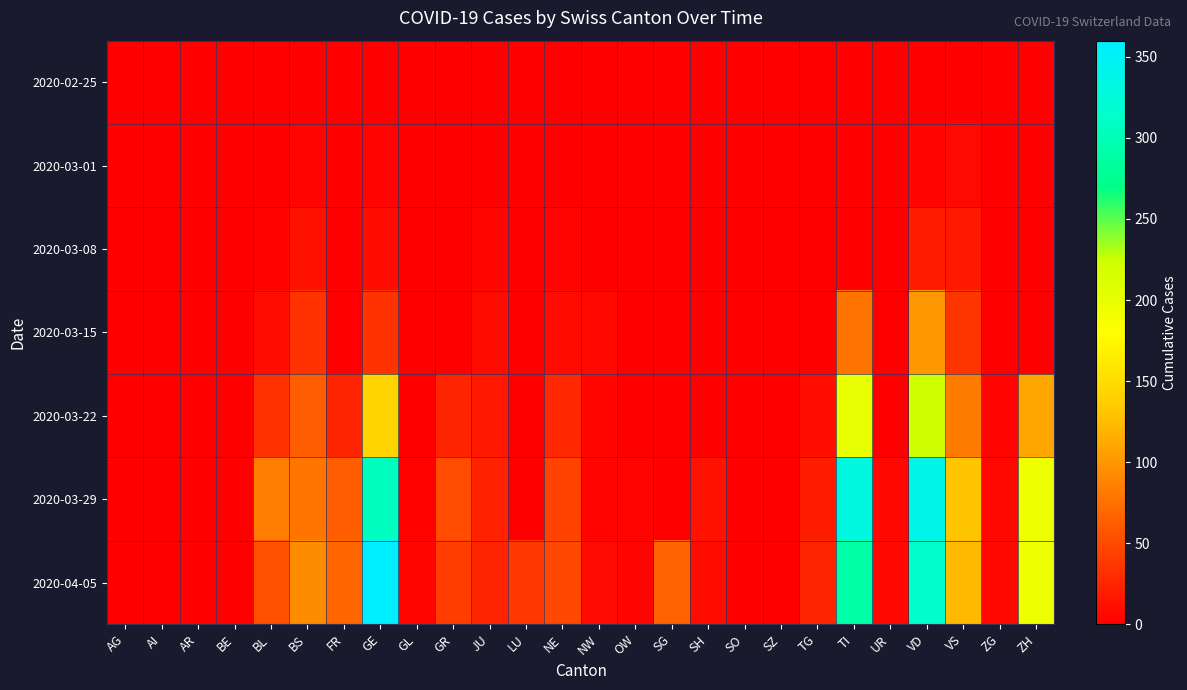

Reading left to right, transcribe all the data shown in this chart.

2020-02-25: AG=0	AI=0	AR=0	BE=0	BL=0	BS=0	FR=0	GE=0	GL=0	GR=0	JU=0	LU=0	NE=0	NW=0	OW=0	SG=0	SH=0	SO=0	SZ=0	TG=0	TI=0	UR=0	VD=0	VS=0	ZG=0	ZH=0
2020-03-01: AG=0	AI=0	AR=0	BE=0	BL=1	BS=4	FR=0	GE=3	GL=0	GR=0	JU=1	LU=0	NE=0	NW=0	OW=0	SG=0	SH=0	SO=0	SZ=0	TG=0	TI=0	UR=0	VD=4	VS=8	ZG=0	ZH=0
2020-03-08: AG=0	AI=0	AR=0	BE=0	BL=2	BS=12	FR=0	GE=9	GL=0	GR=0	JU=5	LU=0	NE=3	NW=0	OW=0	SG=0	SH=0	SO=0	SZ=0	TG=0	TI=0	UR=0	VD=19	VS=16	ZG=0	ZH=0
2020-03-15: AG=0	AI=0	AR=0	BE=0	BL=10	BS=35	FR=0	GE=34	GL=0	GR=0	JU=9	LU=0	NE=9	NW=6	OW=0	SG=0	SH=0	SO=0	SZ=0	TG=1	TI=76	UR=0	VD=100	VS=36	ZG=0	ZH=0
2020-03-22: AG=0	AI=0	AR=0	BE=0	BL=33	BS=62	FR=24	GE=143	GL=0	GR=24	JU=16	LU=0	NE=28	NW=5	OW=0	SG=0	SH=0	SO=0	SZ=0	TG=10	TI=200	UR=0	VD=223	VS=82	ZG=3	ZH=110
2020-03-29: AG=0	AI=0	AR=0	BE=0	BL=84	BS=78	FR=63	GE=306	GL=2	GR=52	JU=23	LU=0	NE=44	NW=4	OW=3	SG=0	SH=14	SO=0	SZ=0	TG=21	TI=333	UR=7	VD=340	VS=132	ZG=7	ZH=194
2020-04-05: AG=0	AI=0	AR=0	BE=0	BL=54	BS=93	FR=68	GE=360	GL=5	GR=42	JU=24	LU=37	NE=49	NW=8	OW=3	SG=66	SH=9	SO=0	SZ=0	TG=25	TI=291	UR=6	VD=315	VS=123	ZG=7	ZH=194